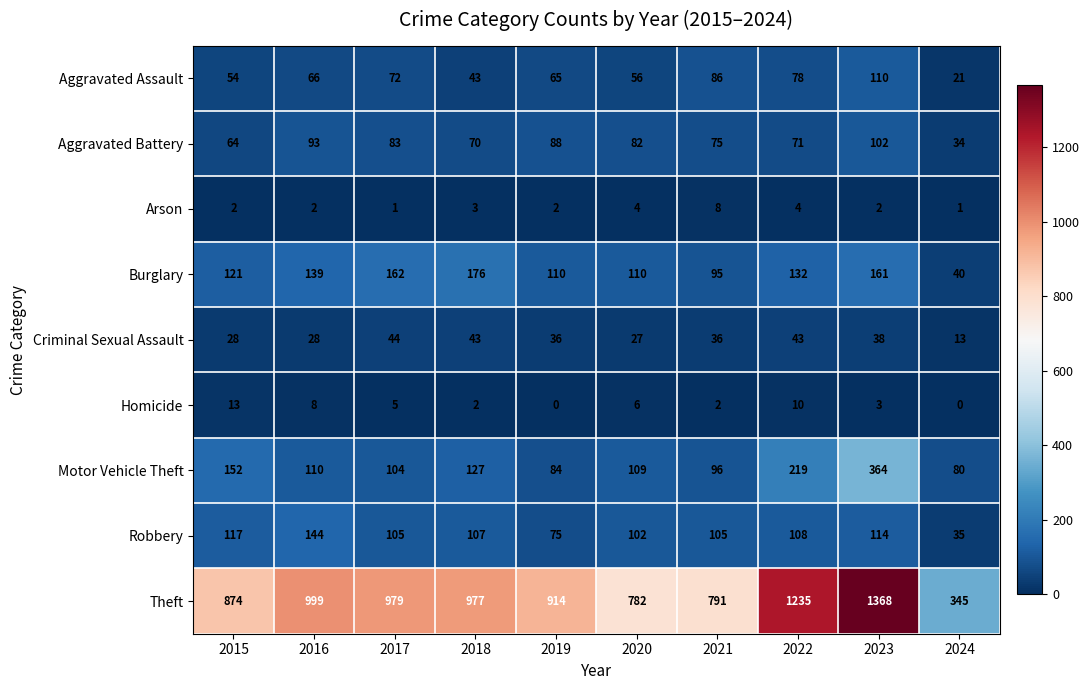

Rank the series at 2020 from lowest to highest value.

Arson, Homicide, Criminal Sexual Assault, Aggravated Assault, Aggravated Battery, Robbery, Motor Vehicle Theft, Burglary, Theft